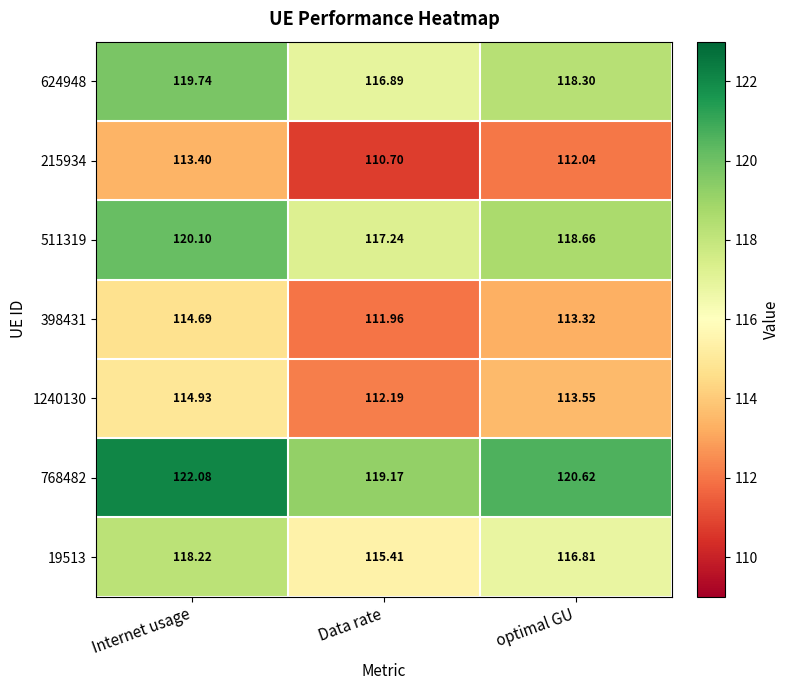

What is the maximum value shown in the chart?

122.1